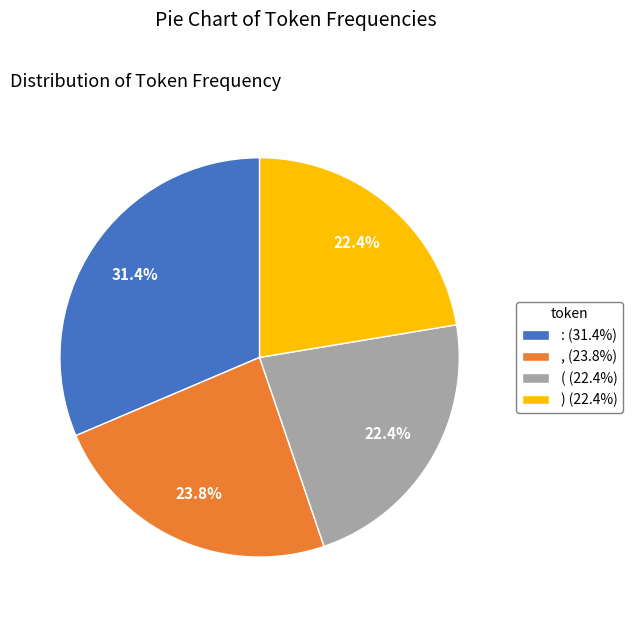

What percentage is the ) slice, to the nearest percent?

22%